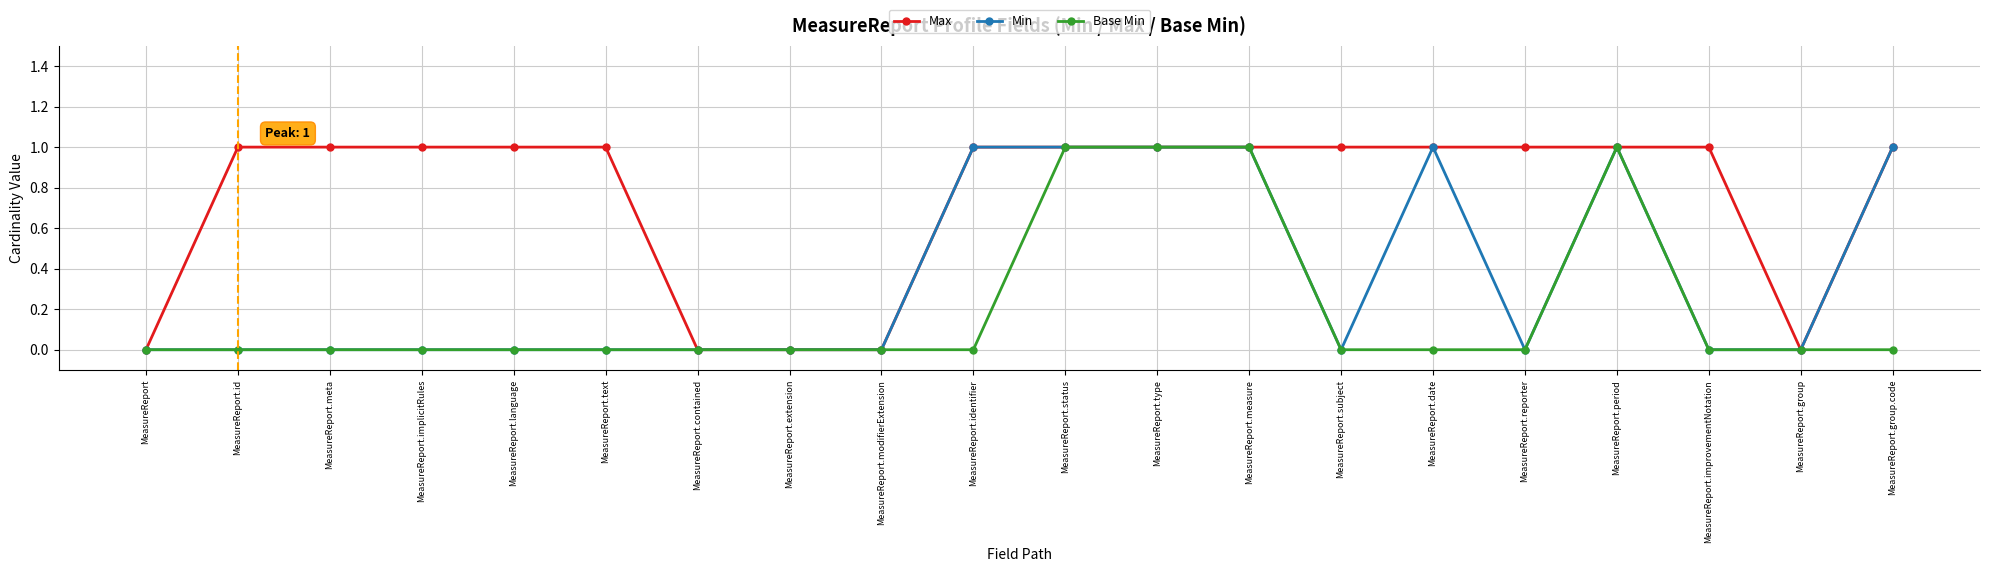

Reading left to right, list all the values displayed in this chart.

Max: MeasureReport=0	MeasureReport.id=1	MeasureReport.meta=1	MeasureReport.implicitRules=1	MeasureReport.language=1	MeasureReport.text=1	MeasureReport.contained=0	MeasureReport.extension=0	MeasureReport.modifierExtension=0	MeasureReport.identifier=1	MeasureReport.status=1	MeasureReport.type=1	MeasureReport.measure=1	MeasureReport.subject=1	MeasureReport.date=1	MeasureReport.reporter=1	MeasureReport.period=1	MeasureReport.improvementNotation=1	MeasureReport.group=0	MeasureReport.group.code=1
Min: MeasureReport=0	MeasureReport.id=0	MeasureReport.meta=0	MeasureReport.implicitRules=0	MeasureReport.language=0	MeasureReport.text=0	MeasureReport.contained=0	MeasureReport.extension=0	MeasureReport.modifierExtension=0	MeasureReport.identifier=1	MeasureReport.status=1	MeasureReport.type=1	MeasureReport.measure=1	MeasureReport.subject=0	MeasureReport.date=1	MeasureReport.reporter=0	MeasureReport.period=1	MeasureReport.improvementNotation=0	MeasureReport.group=0	MeasureReport.group.code=1
Base Min: MeasureReport=0	MeasureReport.id=0	MeasureReport.meta=0	MeasureReport.implicitRules=0	MeasureReport.language=0	MeasureReport.text=0	MeasureReport.contained=0	MeasureReport.extension=0	MeasureReport.modifierExtension=0	MeasureReport.identifier=0	MeasureReport.status=1	MeasureReport.type=1	MeasureReport.measure=1	MeasureReport.subject=0	MeasureReport.date=0	MeasureReport.reporter=0	MeasureReport.period=1	MeasureReport.improvementNotation=0	MeasureReport.group=0	MeasureReport.group.code=0